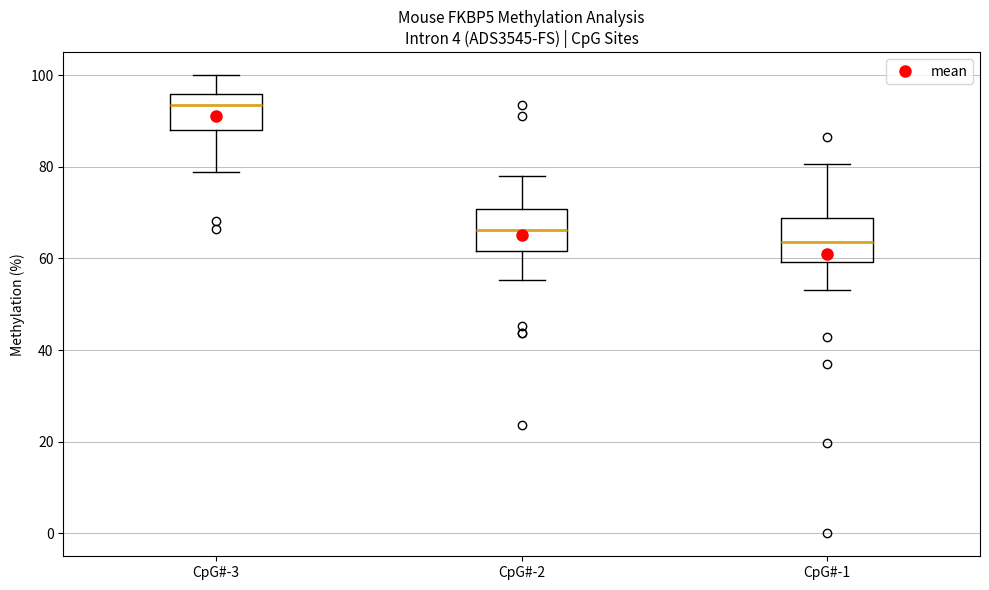

Which box has the lowest median line?

CpG#-1